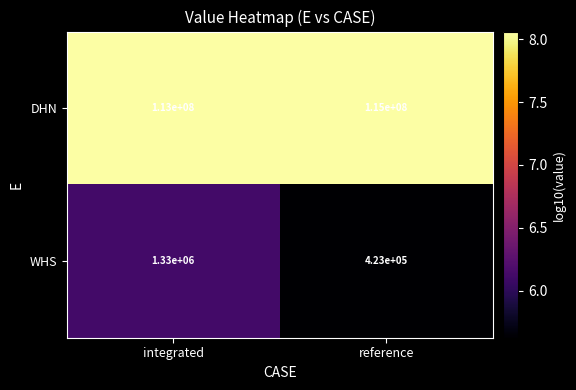

The value of DHN at reference is 57046199. True or false?

False